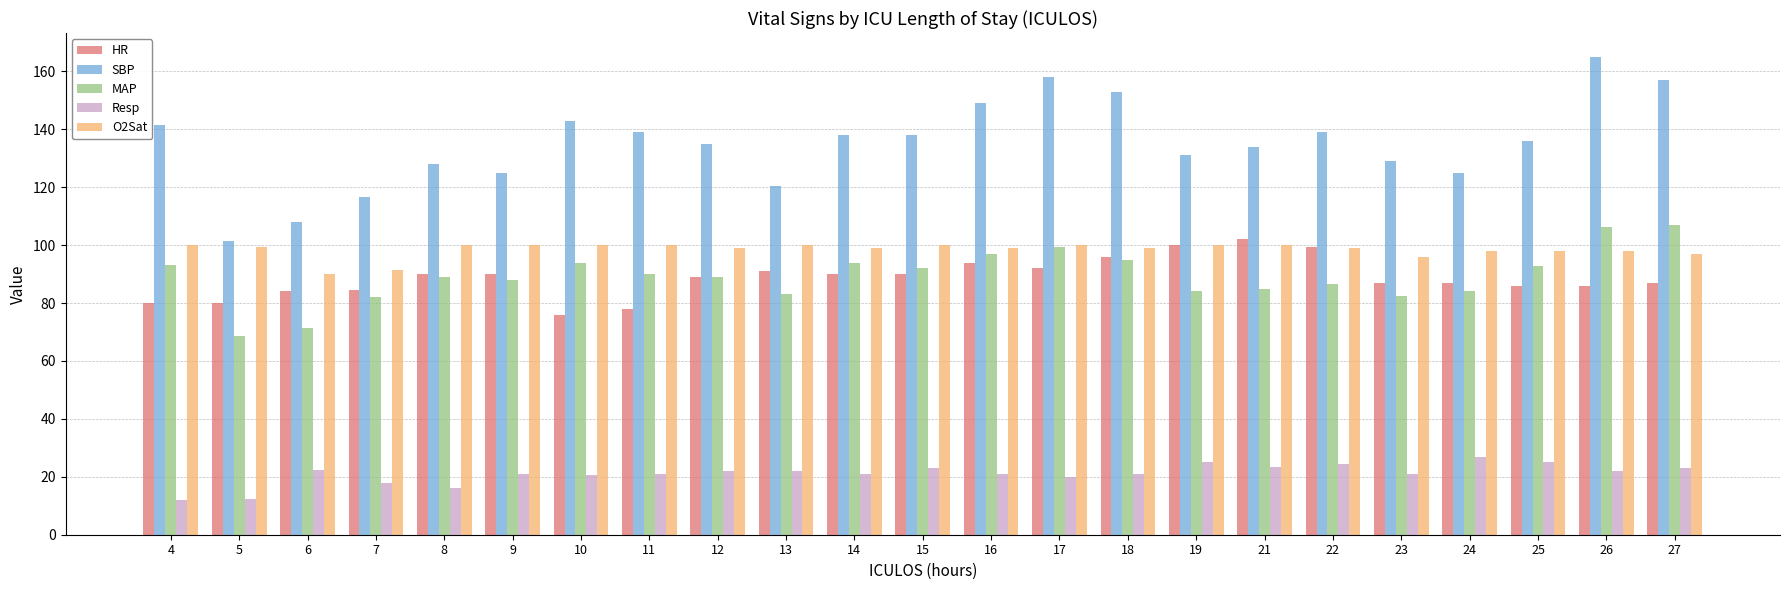

Is it true that HR equals 92.0 at 17?

True